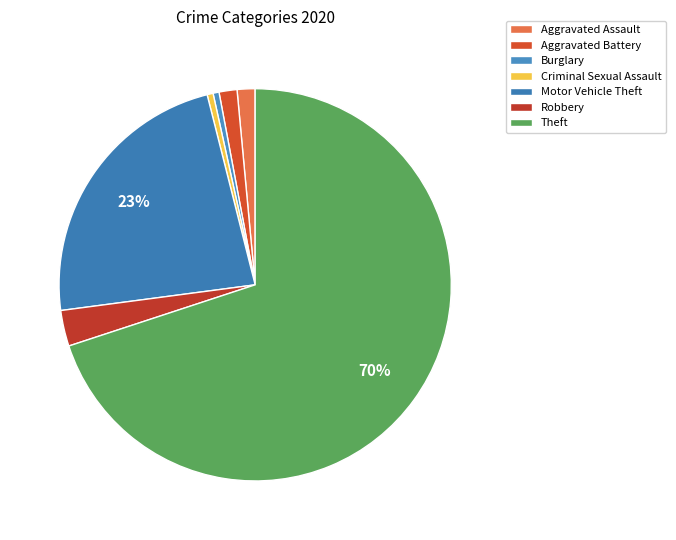

What is the change in value from Aggravated Assault to Theft?

+139